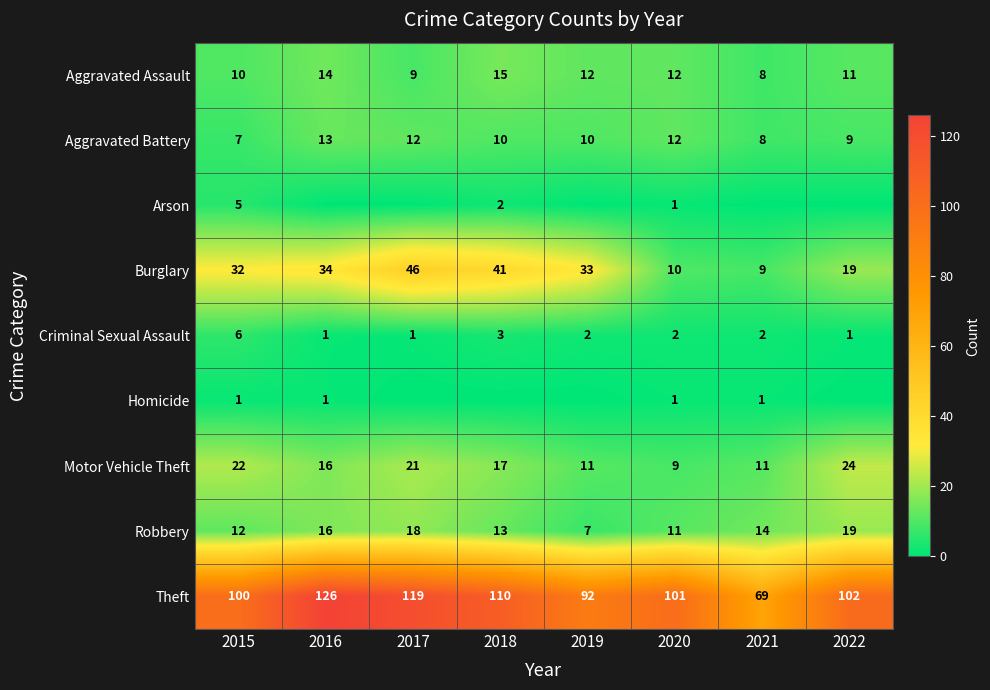

Where does the Burglary series first go above 33?

2016